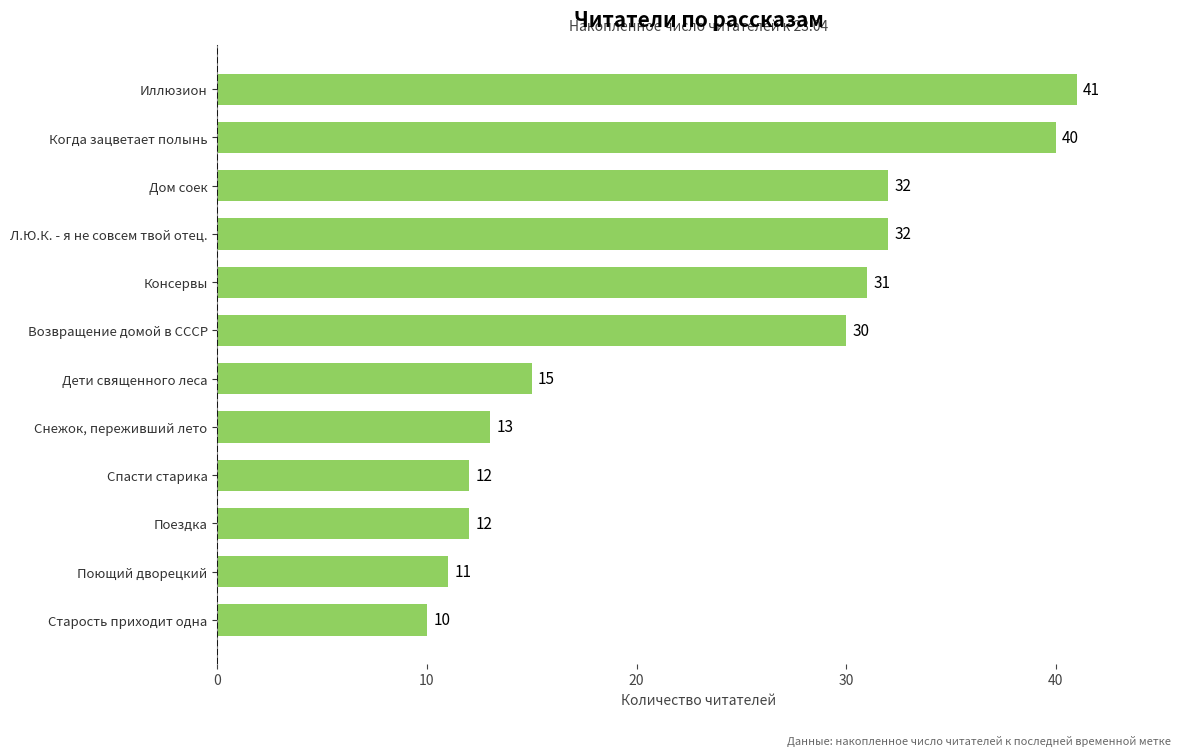

How many data points does each series have?

12